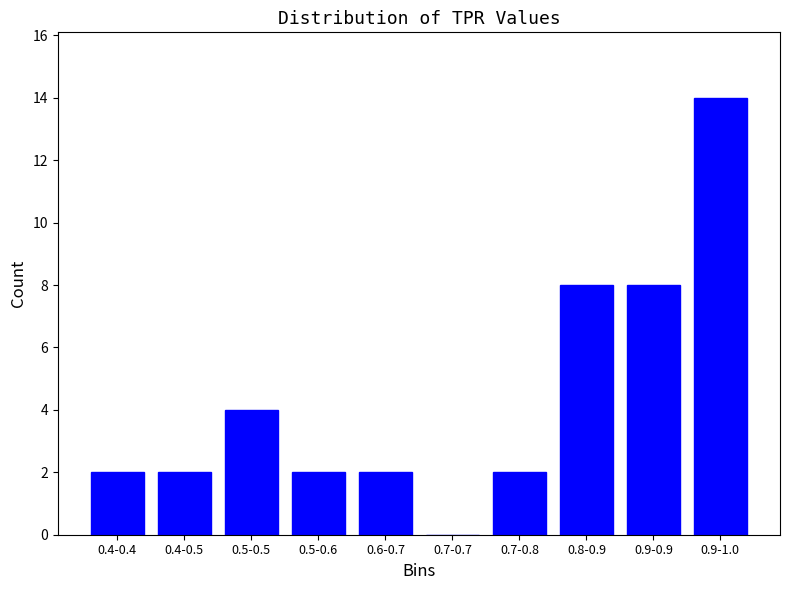

Reading left to right, extract all data points from this chart.

0.4-0.4=2	0.4-0.5=2	0.5-0.5=4	0.5-0.6=2	0.6-0.7=2	0.7-0.7=0	0.7-0.8=2	0.8-0.9=8	0.9-0.9=8	0.9-1.0=14